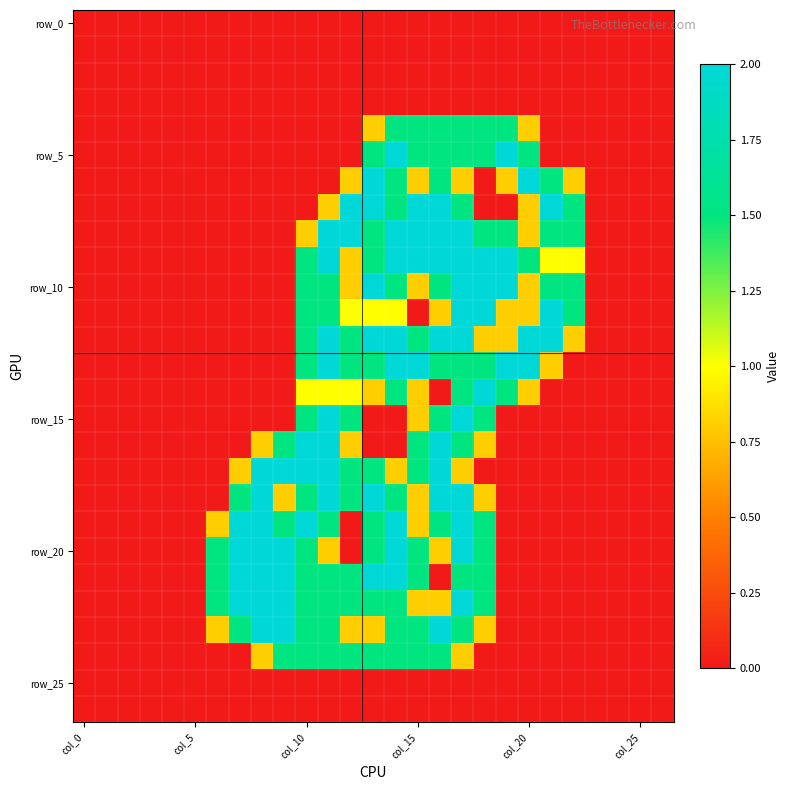

How many data points does each series have?

27